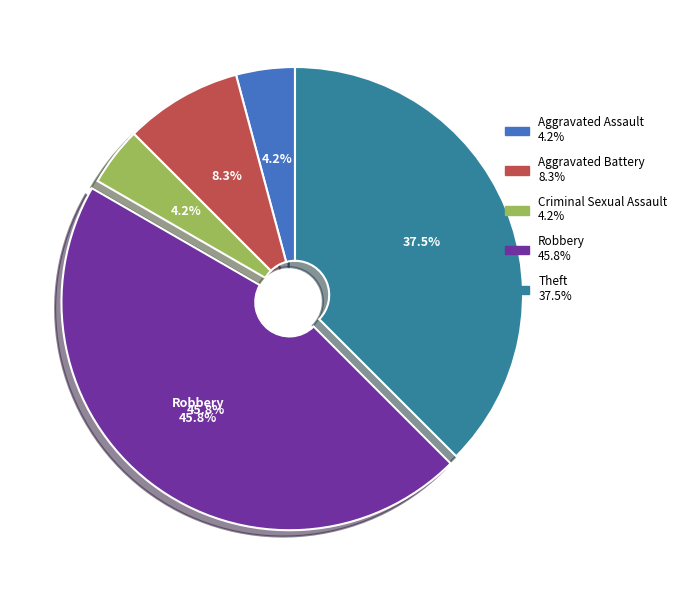

The Aggravated Assault slice represents 10% of the pie. True or false?

False